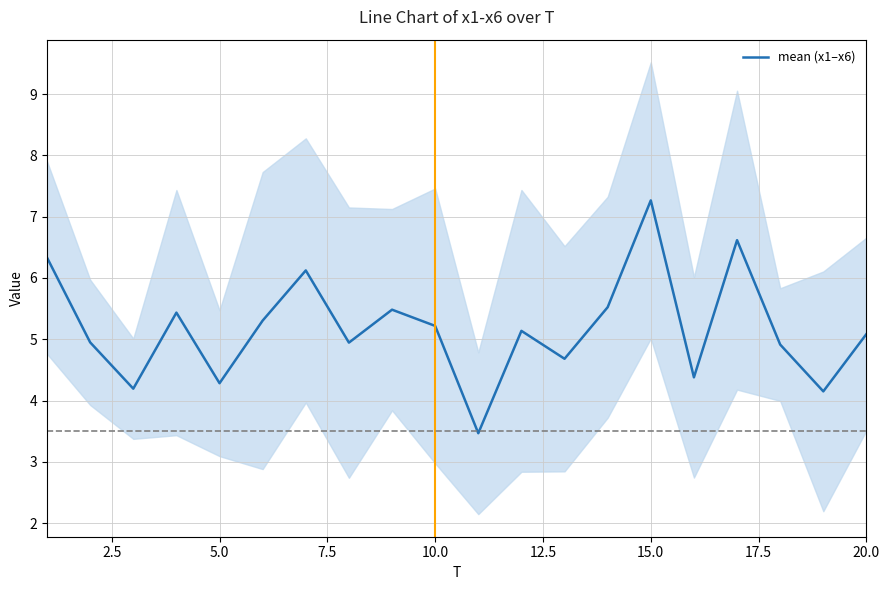

At which label does mean (x1–x6) reach its peak?

15.0